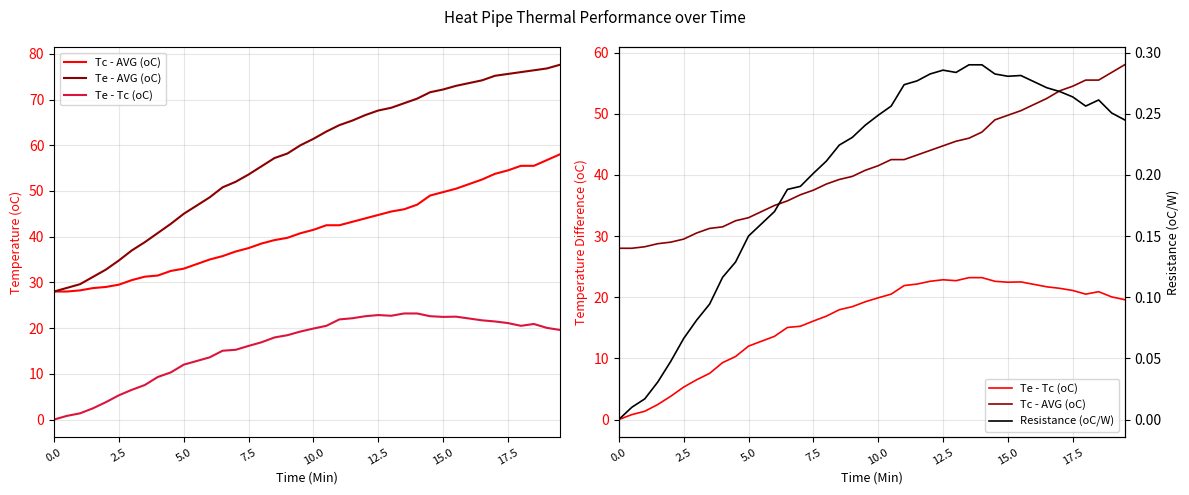

Which series has the largest total across all categories?

Te - AVG (oC)